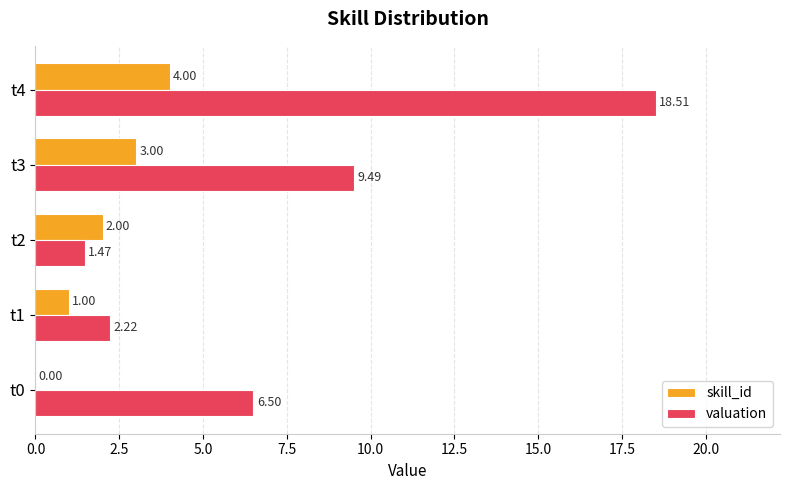

Which series has the largest total across all categories?

valuation